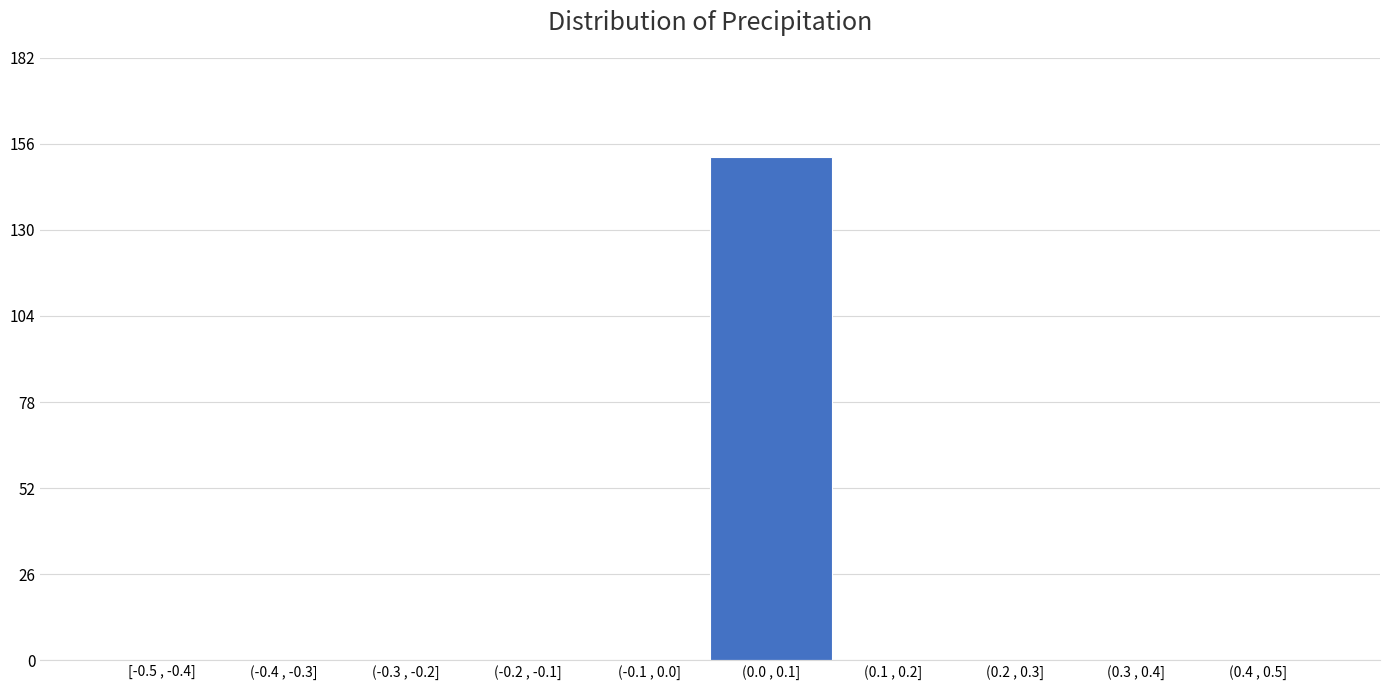

Reading left to right, what are all the values shown in this chart?

[-0.5 , -0.4]=0	(-0.4 , -0.3]=0	(-0.3 , -0.2]=0	(-0.2 , -0.1]=0	(-0.1 , 0.0]=0	(0.0 , 0.1]=152	(0.1 , 0.2]=0	(0.2 , 0.3]=0	(0.3 , 0.4]=0	(0.4 , 0.5]=0